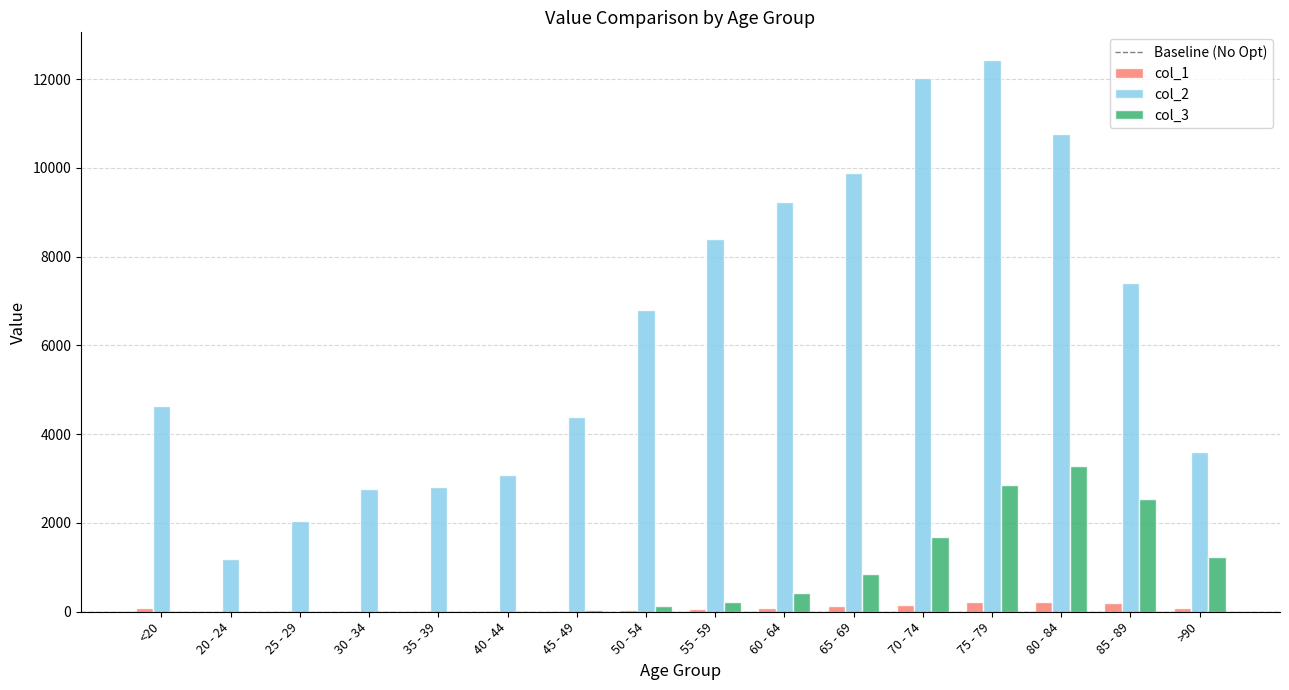

The value of col_3 at 80 - 84 is 2056. True or false?

False